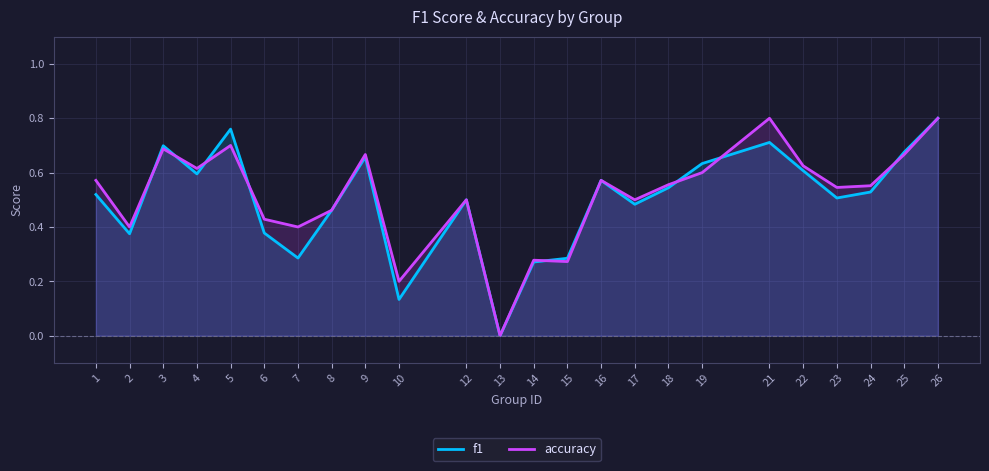

How many series are shown in this chart?

2